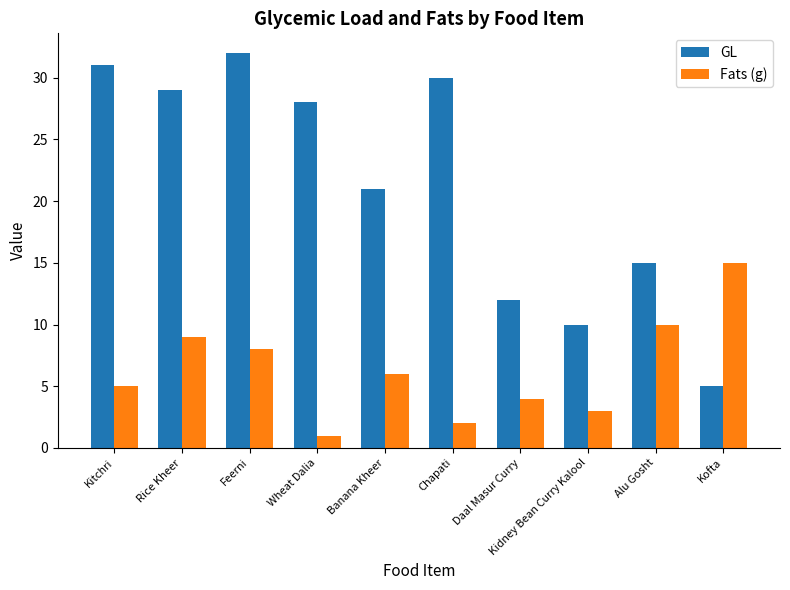

At Banana Kheer, list the series in order from smallest to largest.

Fats (g), GL